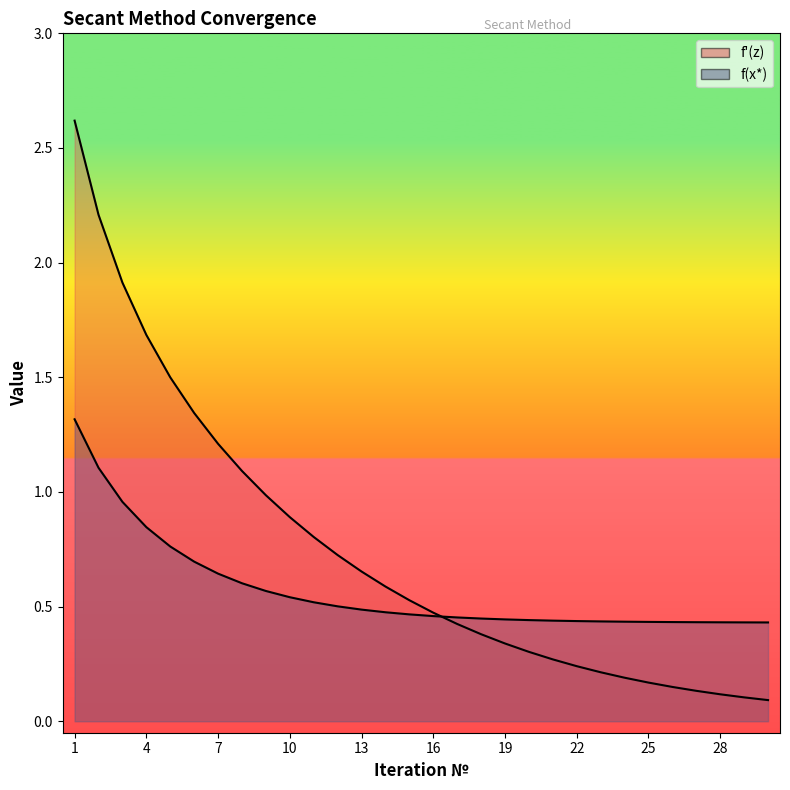

Which series has the widest spread of values?

f'(z) curve